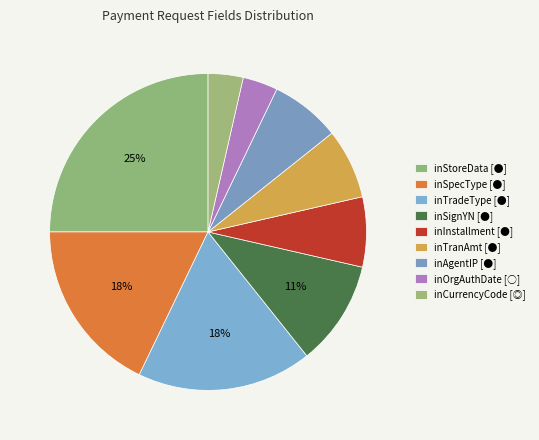

Is it true that inCurrencyCode [◎] is 4% of the pie?

True